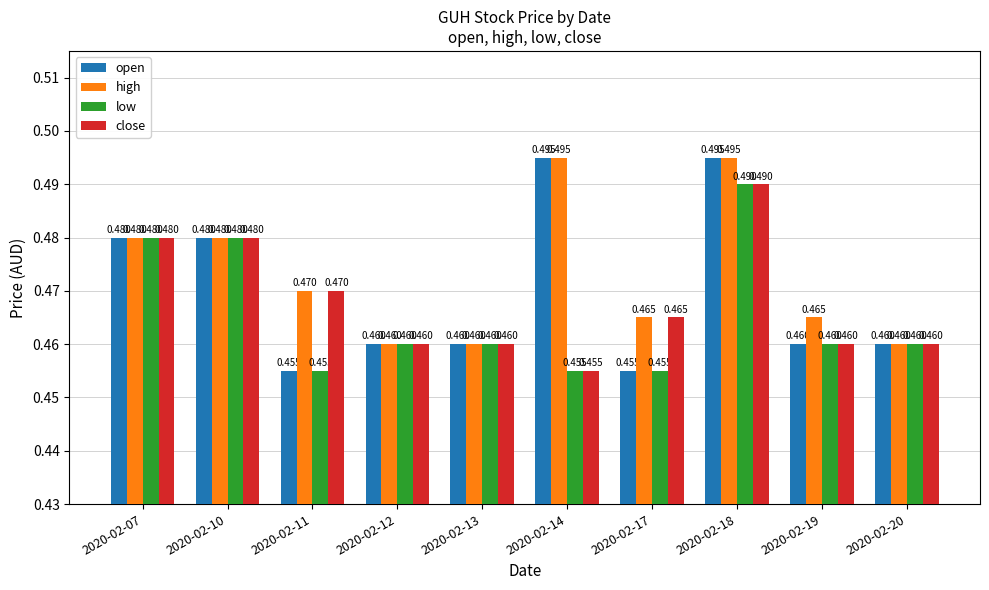

Which series has the widest spread of values?

open